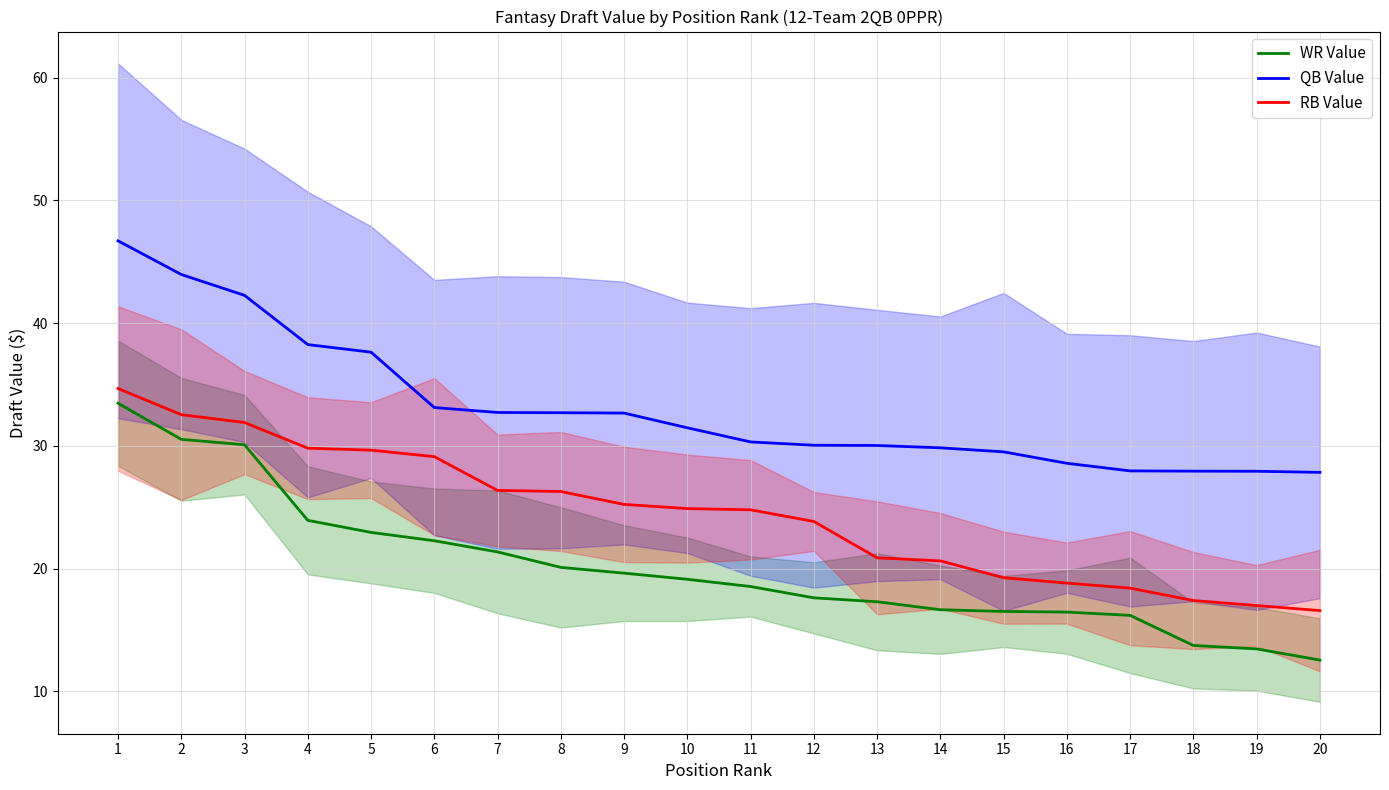

At 7, list the series in order from largest to smallest.

QB Value, RB Value, WR Value